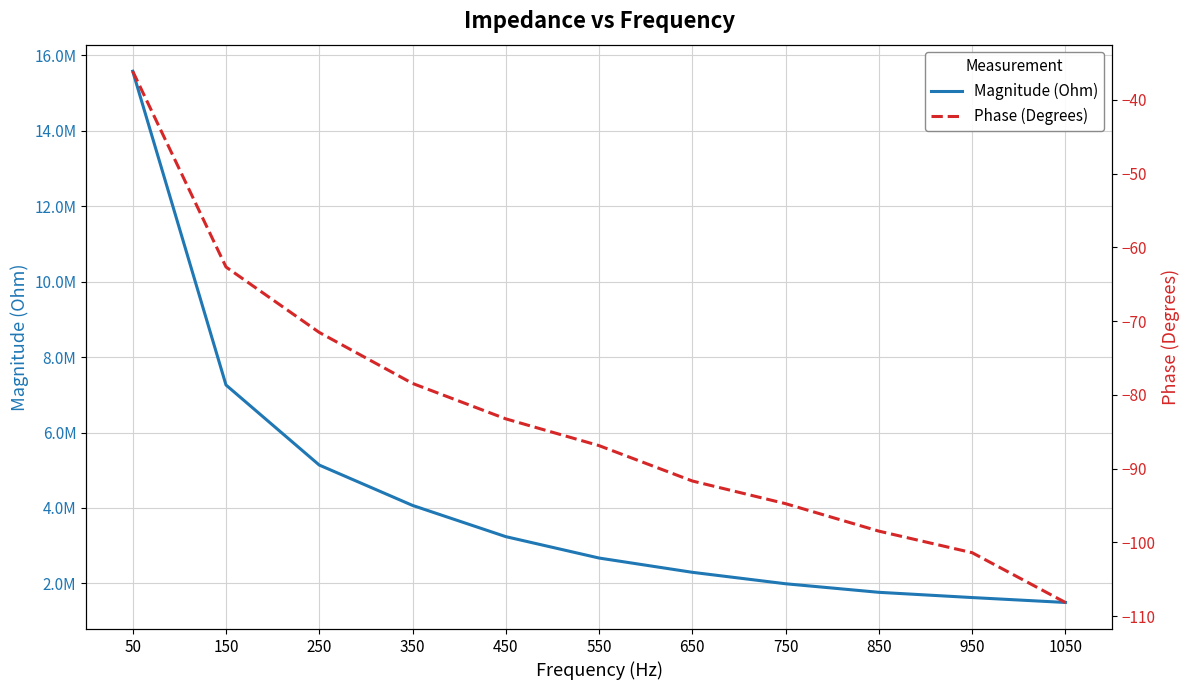

True or false: Magnitude (Ohm) has a value of 3241100.8 at 450.

True